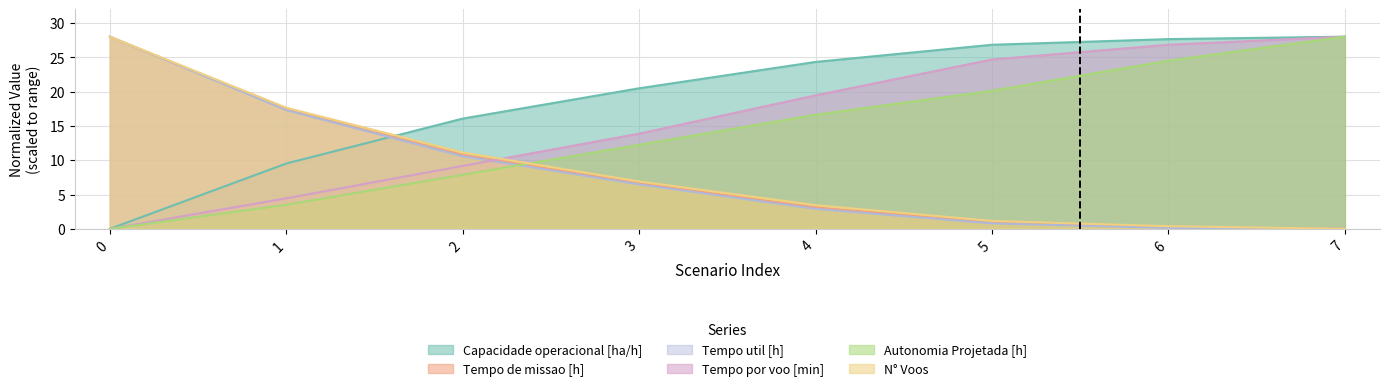

The Tempo de missao [h] series shows -13.9 at 7. True or false?

False